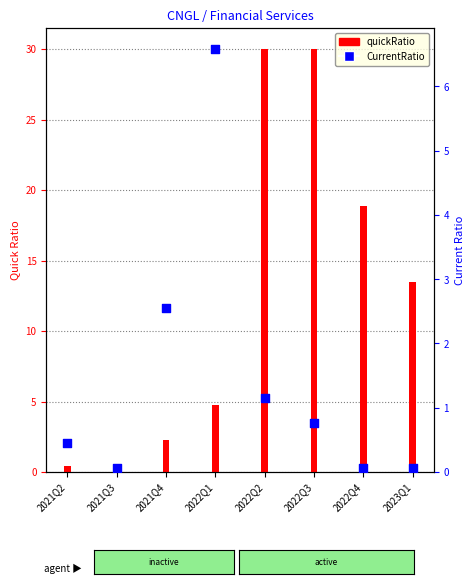

Which series has the largest total across all categories?

quickRatio